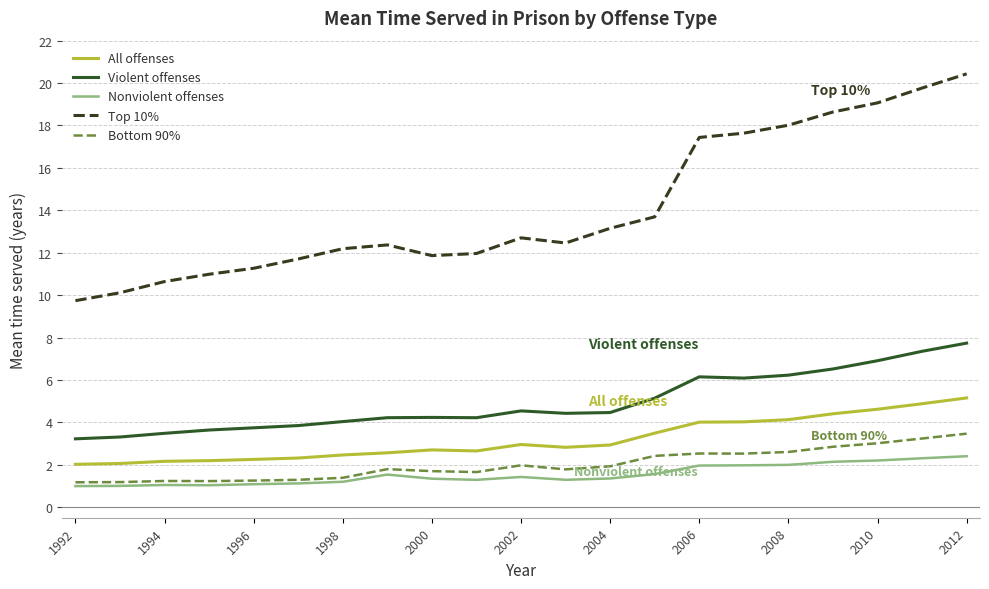

True or false: Violent offenses and Nonviolent offenses intersect in this chart.

False